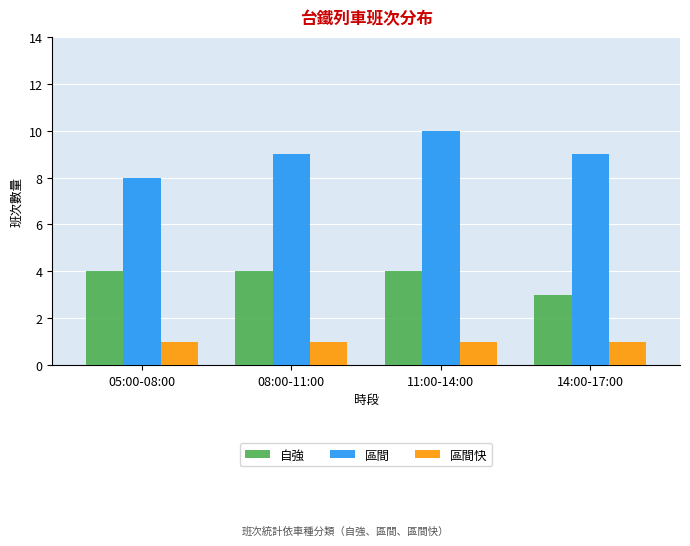

The value of 自強 at 11:00-14:00 is 4. True or false?

True